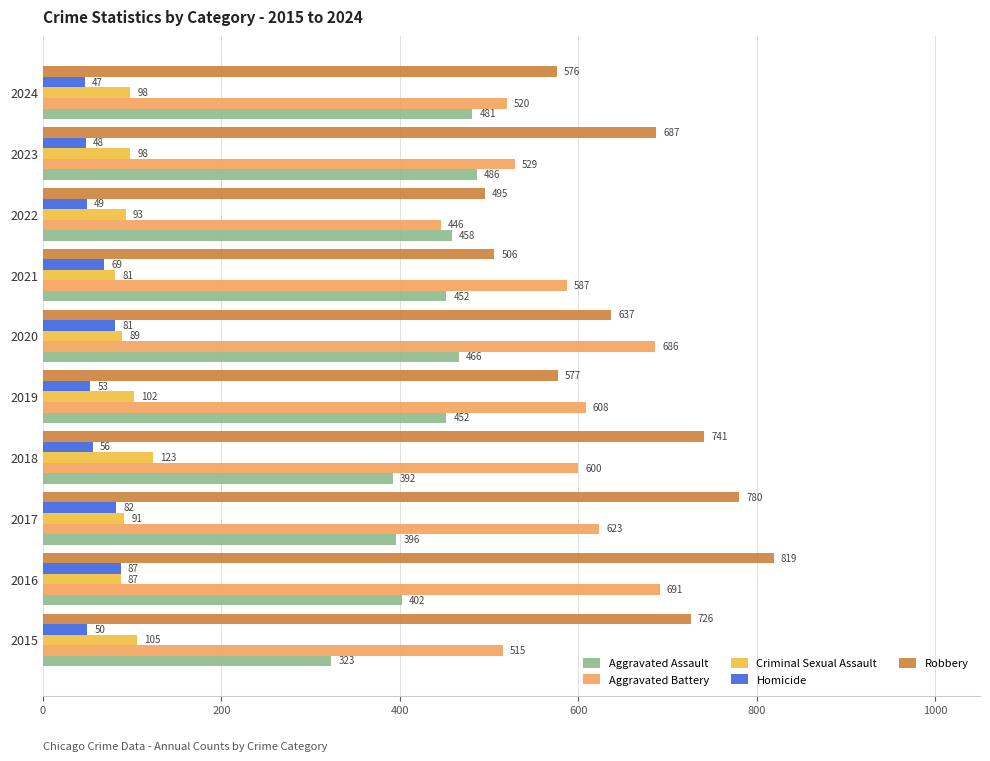

The value of Criminal Sexual Assault at 2017 is 91. True or false?

True